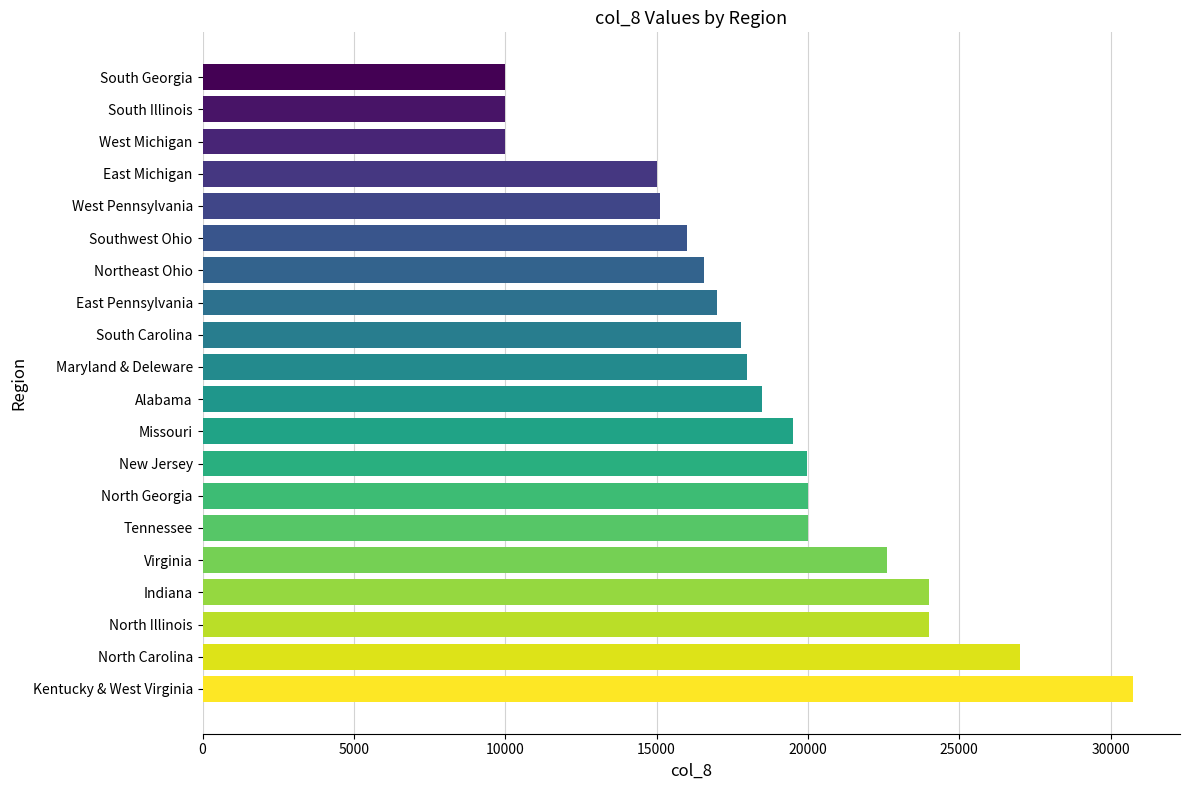

What is the difference between the maximum and minimum values?

20756